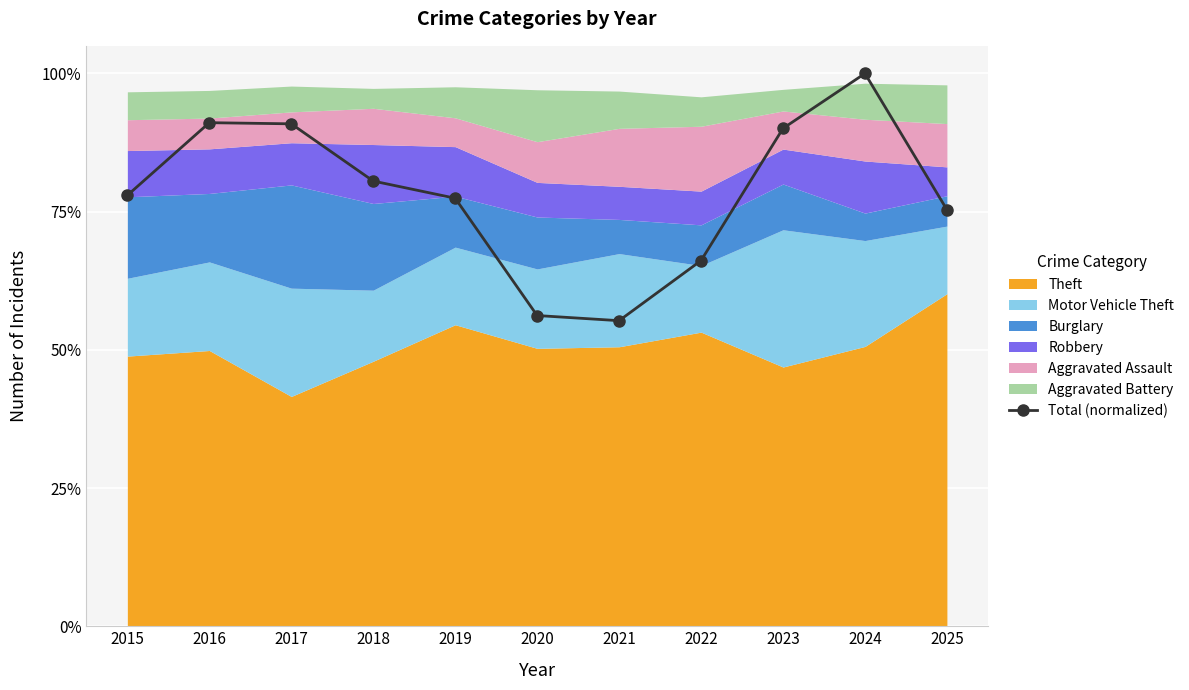

How many lines are shown in the chart?

1